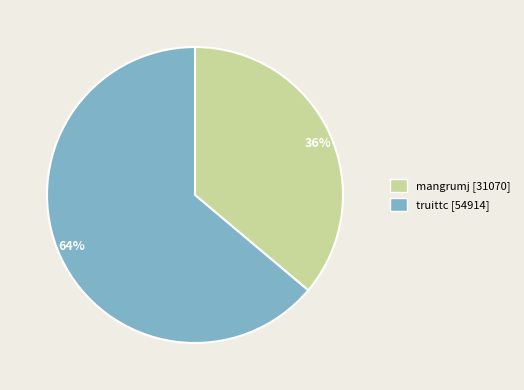

Which category has the smallest portion of the pie?

36%